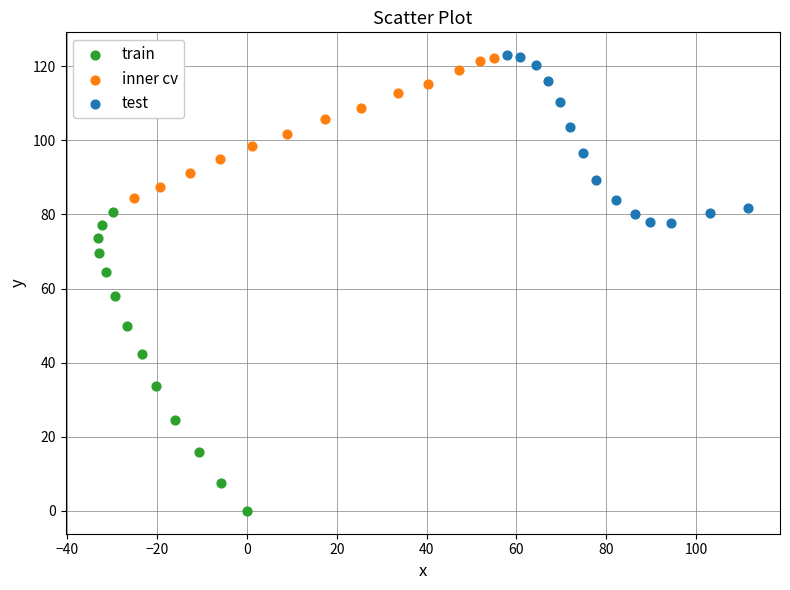

Which series contains the lowest Y value?

train